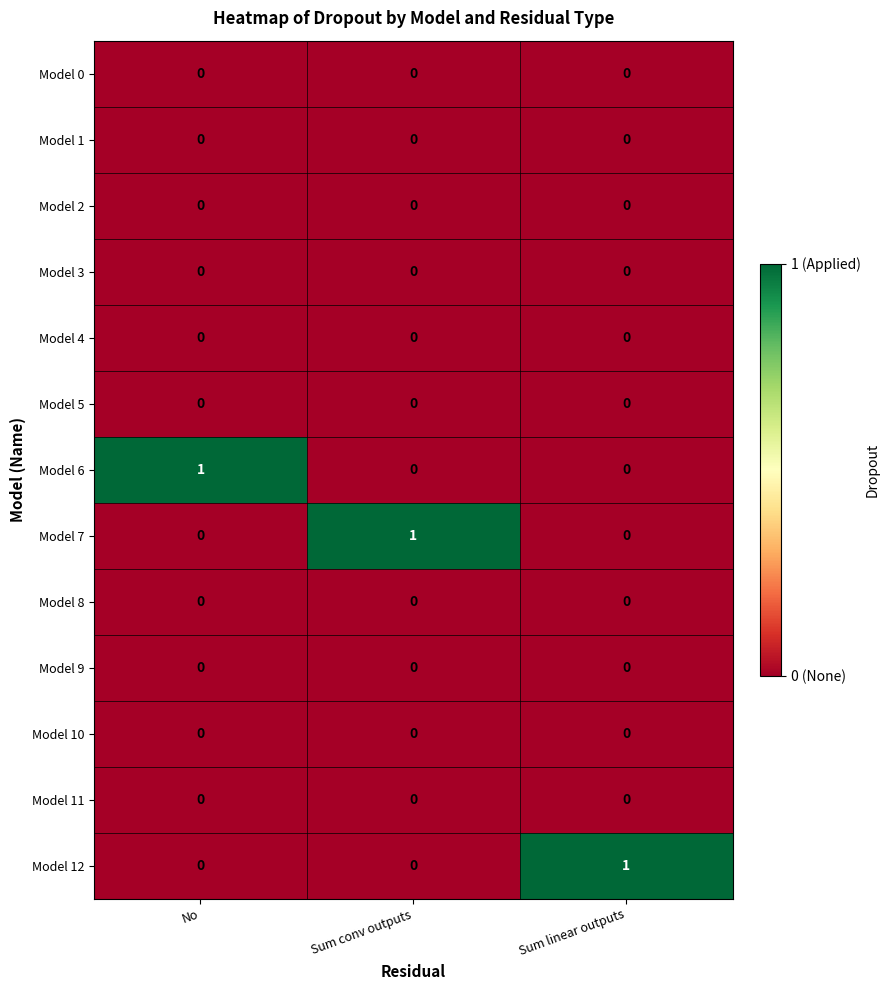

What is the maximum value shown in the chart?

1